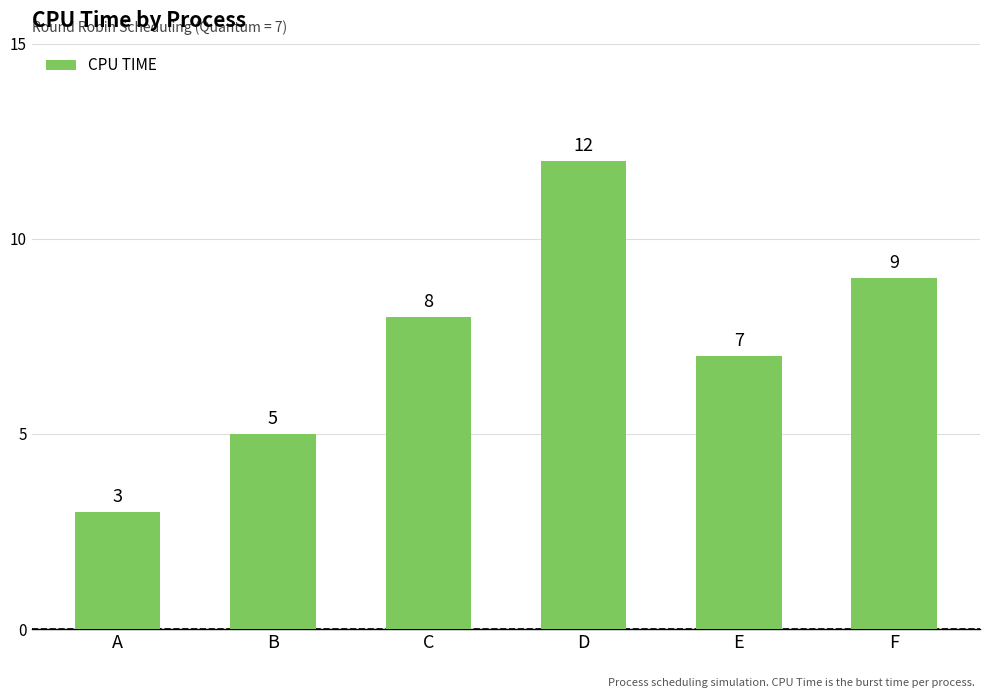

What is the value of the 3rd bar from the left?

8